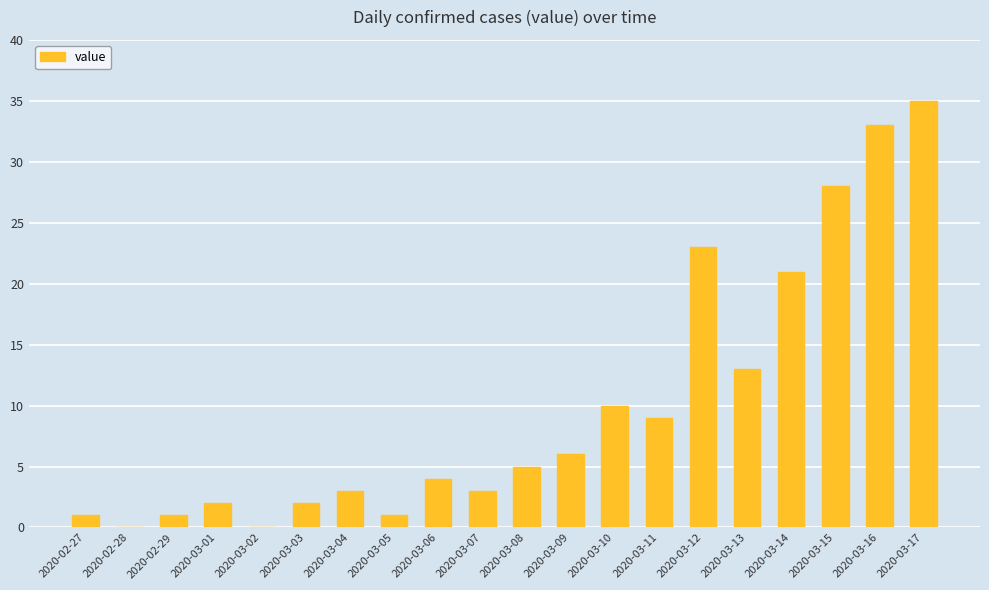

At which category does the chart reach its peak across all series?

2020-03-17